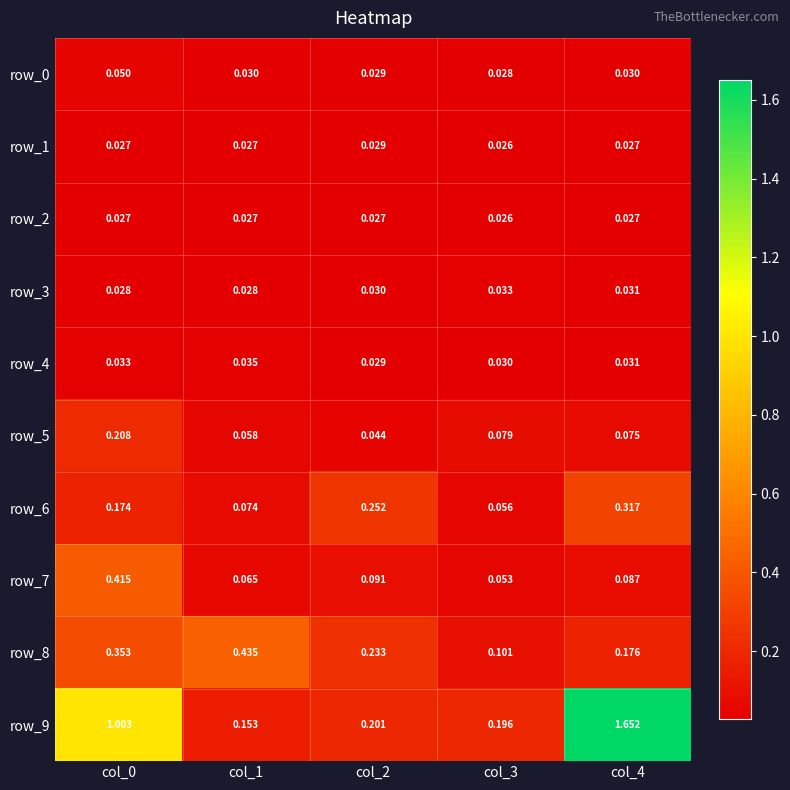

At which category is the sum across all series the highest?

col_4